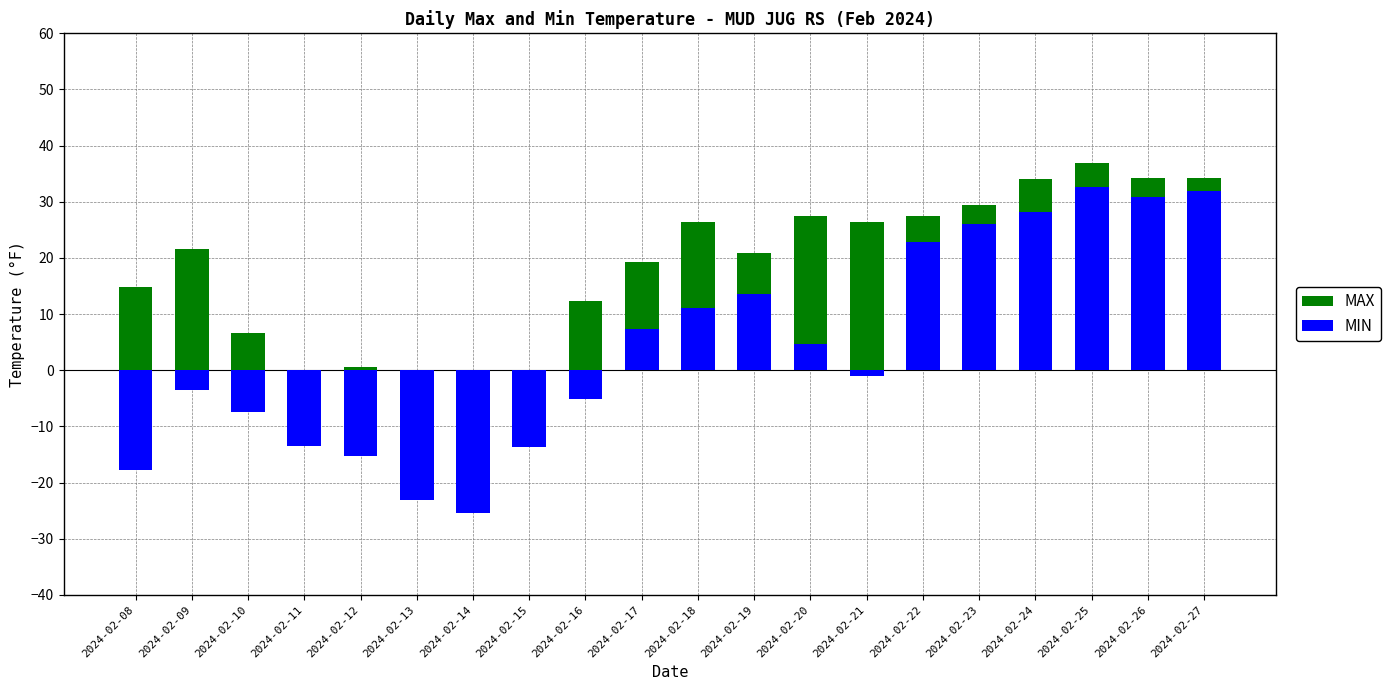

What is the value of the MIN bar at the 4th from the left?

-13.4